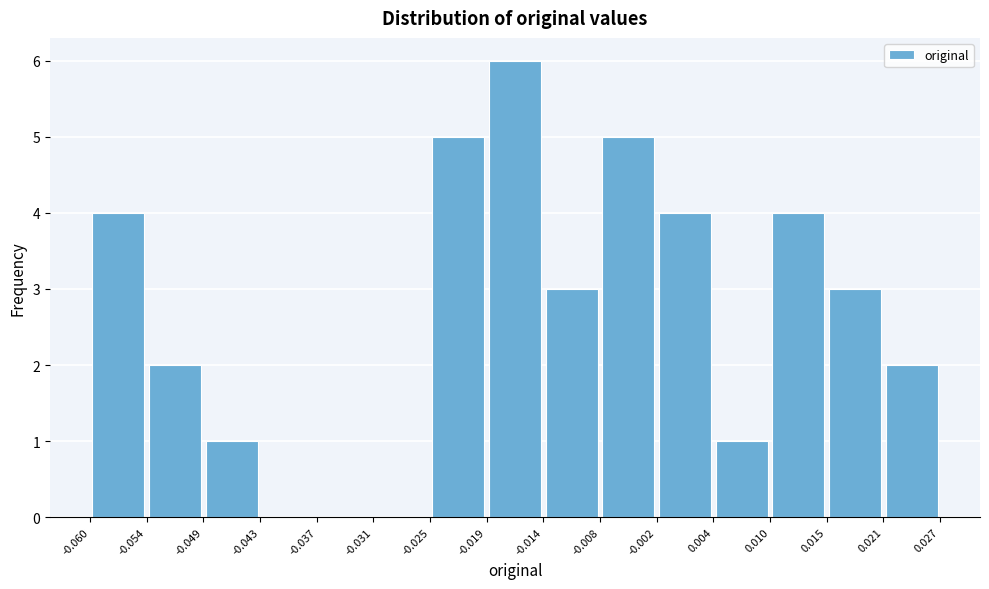

Reading left to right, transcribe this chart: for each bar, give the range it covers on the x-axis and its height. The values are not printed on the chart, so give them approximately, as read against the axis.

-0.060 to -0.054: 4
-0.054 to -0.049: 2
-0.049 to -0.043: 1
-0.043 to -0.037: 0
-0.037 to -0.031: 0
-0.031 to -0.025: 0
-0.025 to -0.019: 5
-0.019 to -0.014: 6
-0.014 to -0.008: 3
-0.008 to -0.002: 5
-0.002 to 0.004: 4
0.004 to 0.010: 1
0.010 to 0.015: 4
0.015 to 0.021: 3
0.021 to 0.027: 2